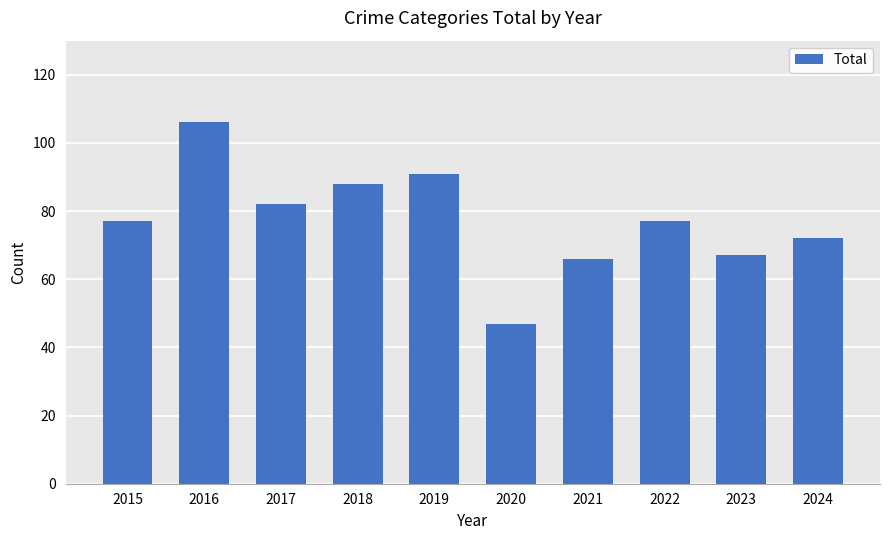

What is the value of the 3rd bar from the left?

82